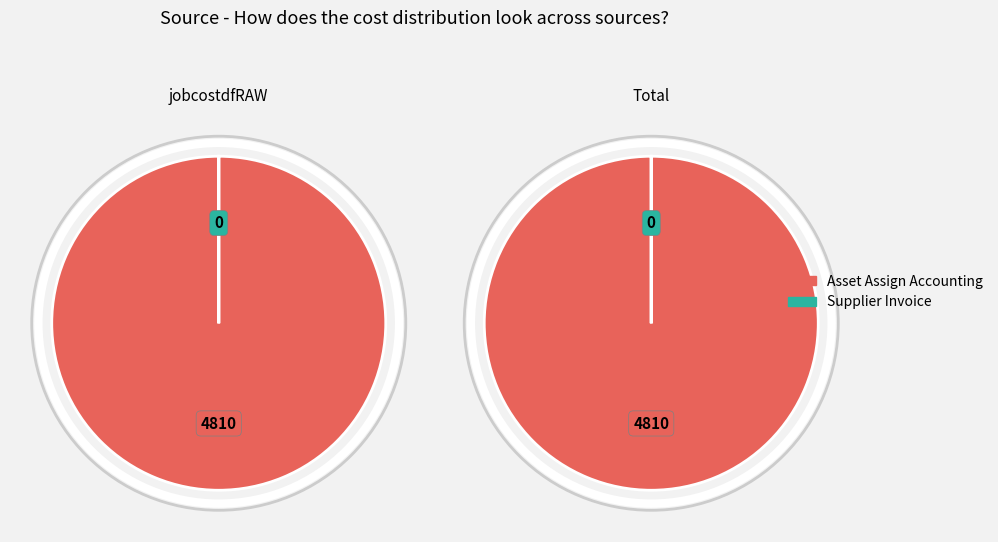

Count the number of slices in the pie.

2